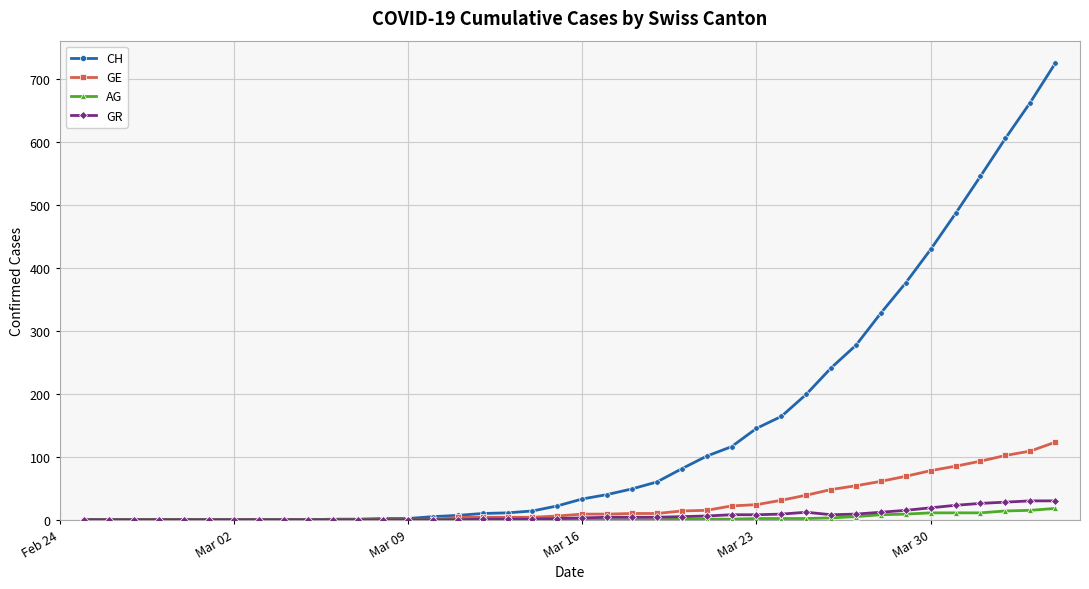

Which series has the widest spread of values?

CH